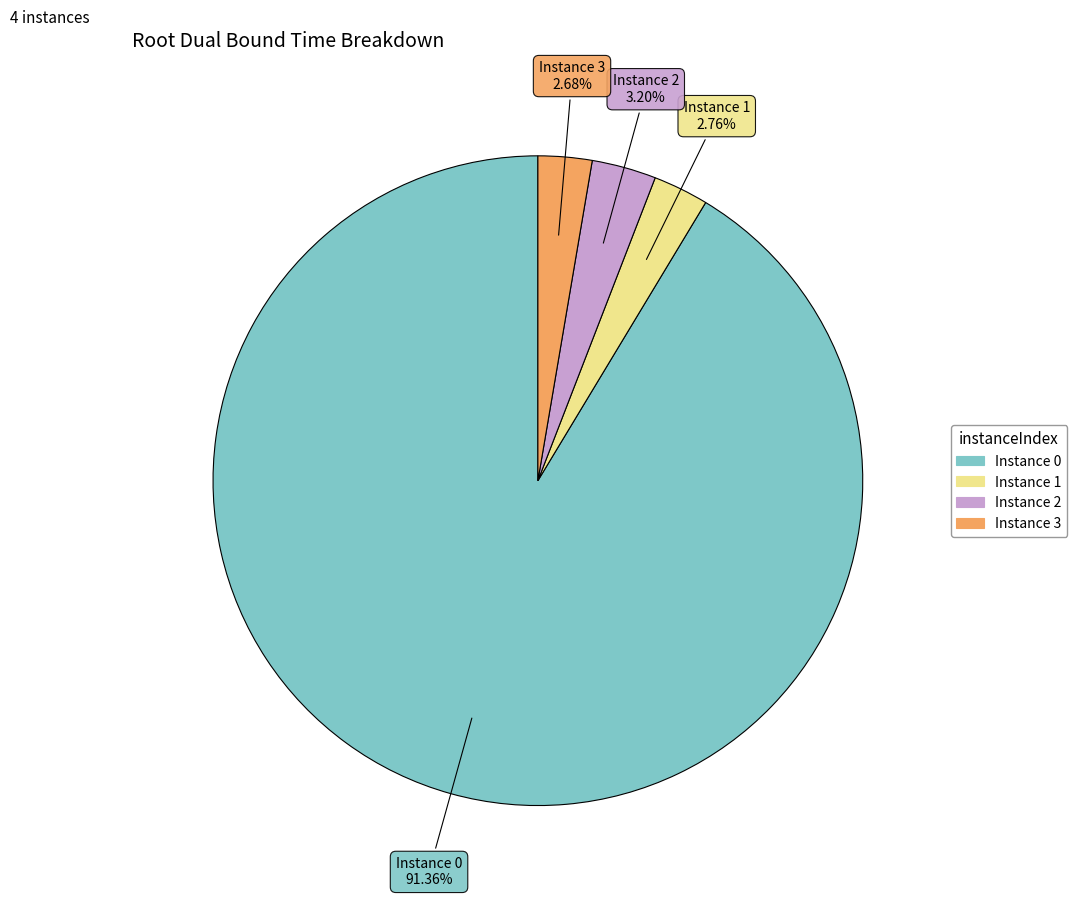

To the nearest percent, what is the difference between the largest and smallest slice percentages?

89%